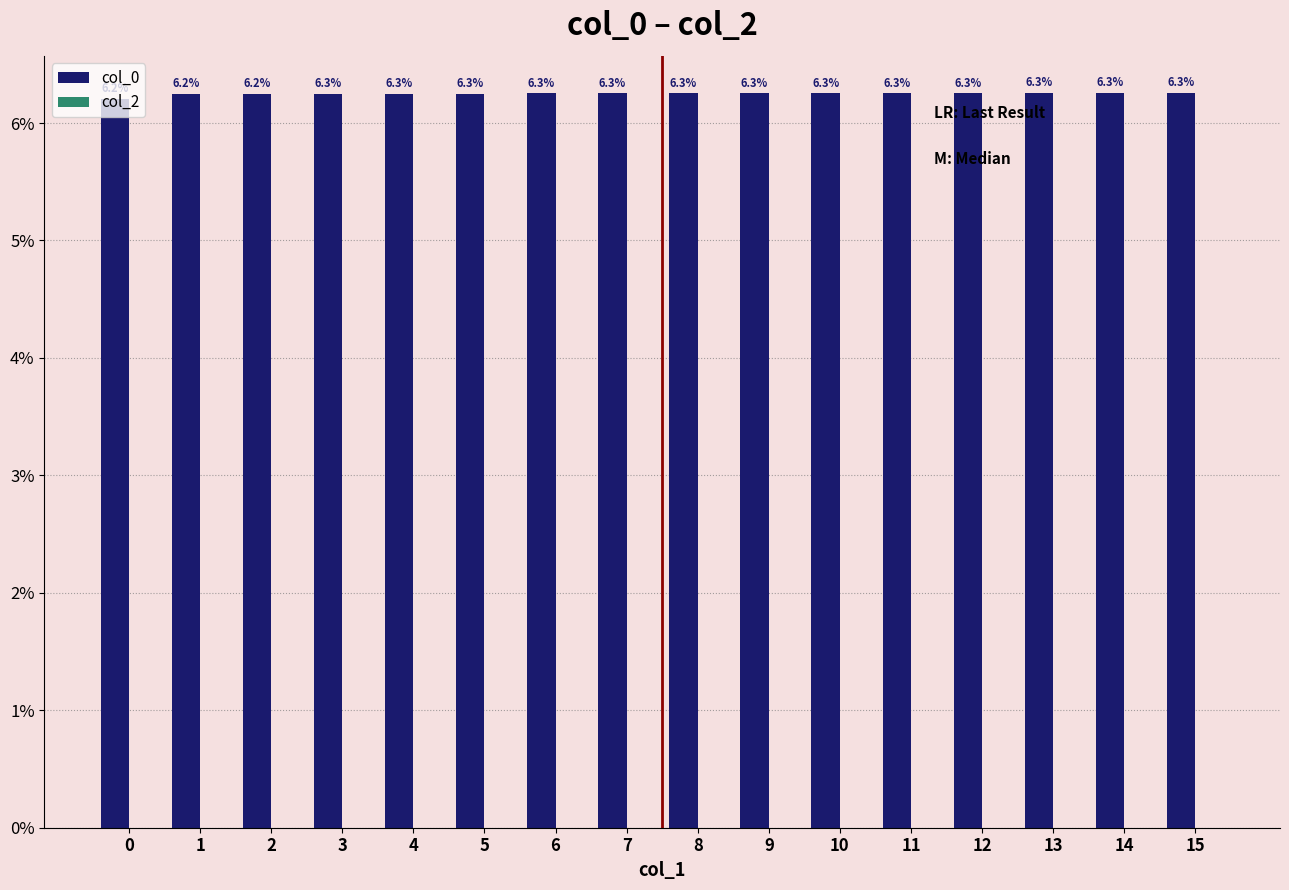

Does the chart contain any negative values?

No